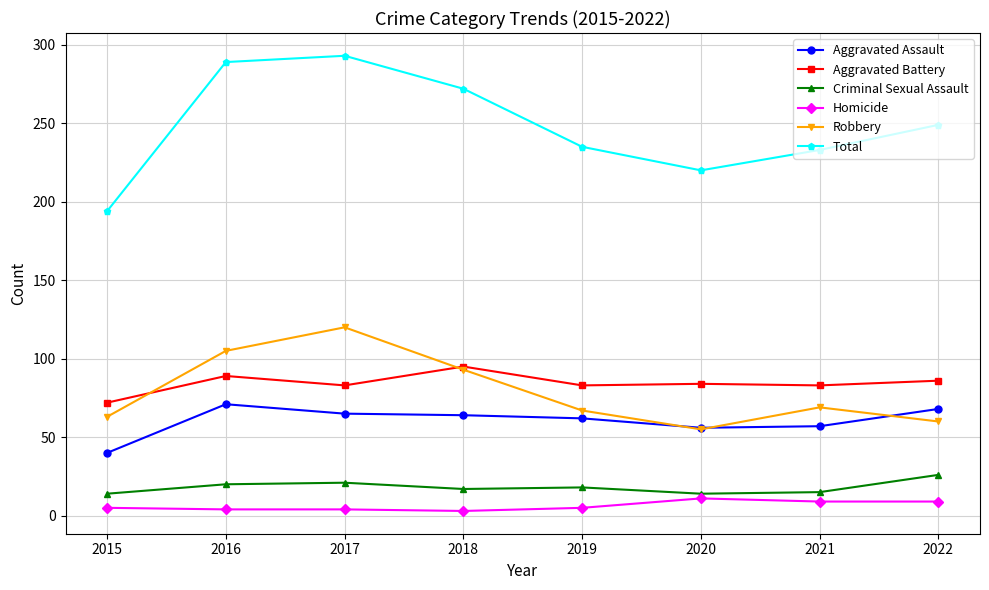

Which series has the widest spread of values?

Total